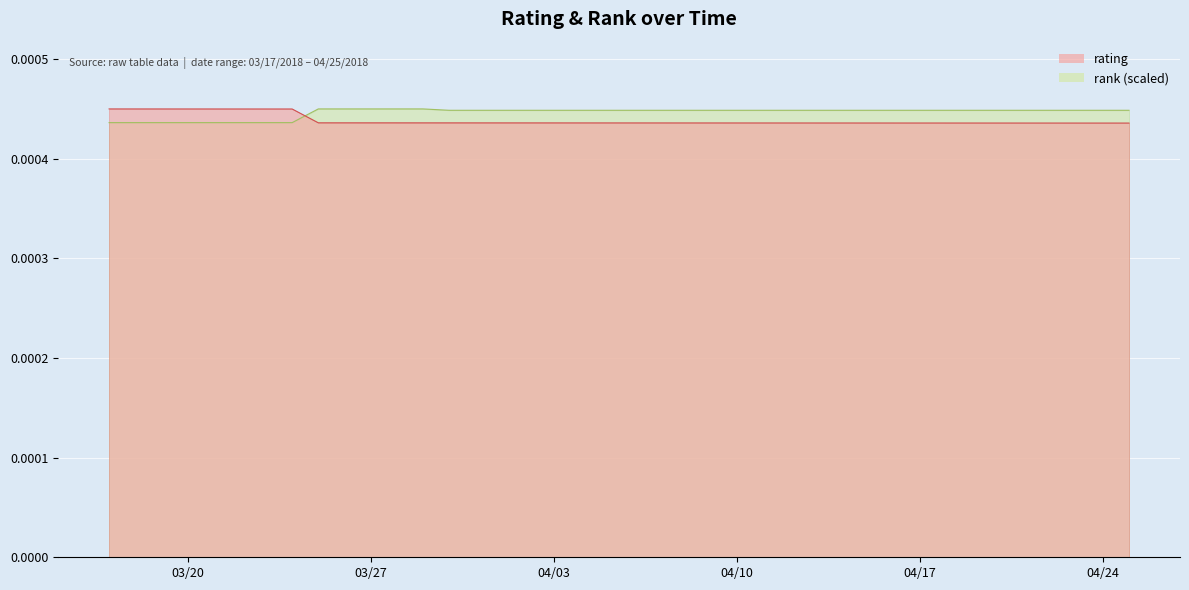

How many lines are shown in the chart?

2